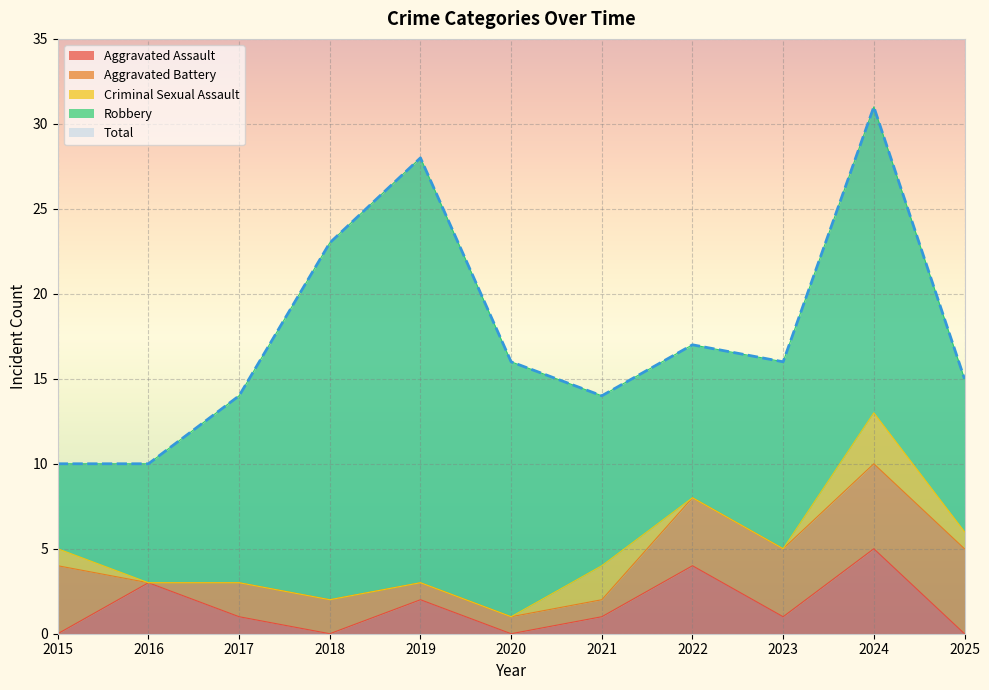

What is the maximum value shown in the chart?

31